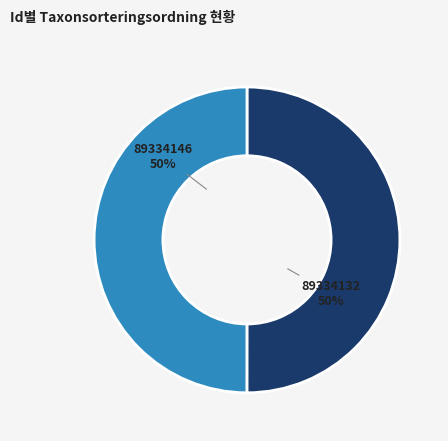

Is the sum of 89334146 and 89334132 greater than half?

Yes